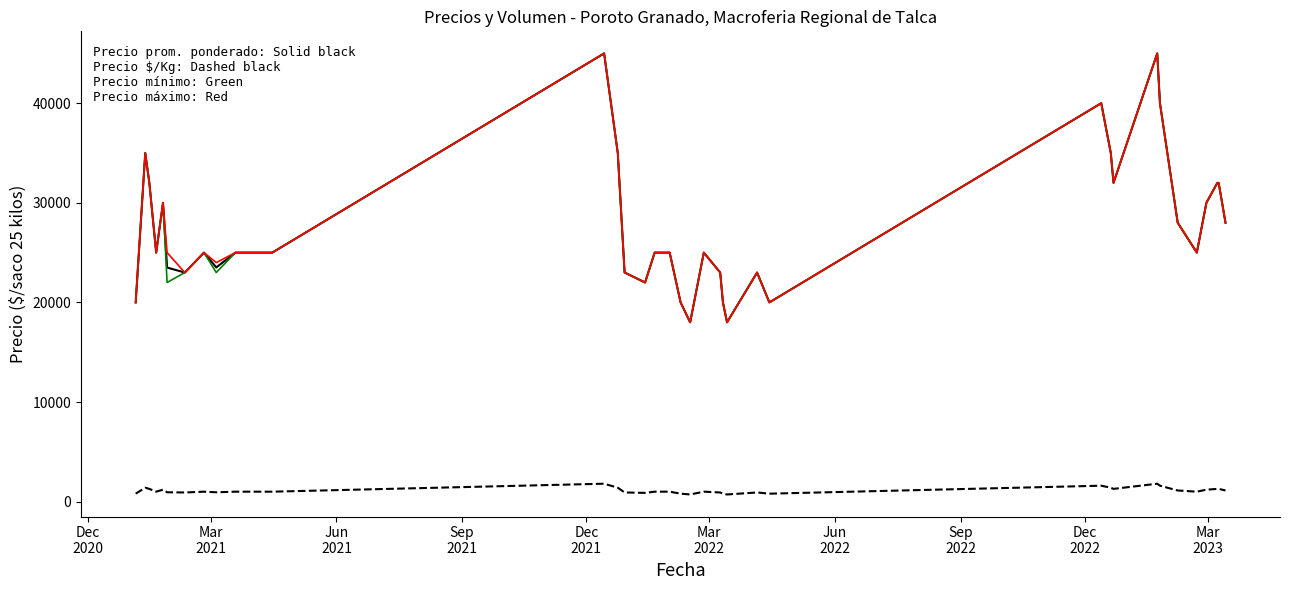

How many series are shown in this chart?

4